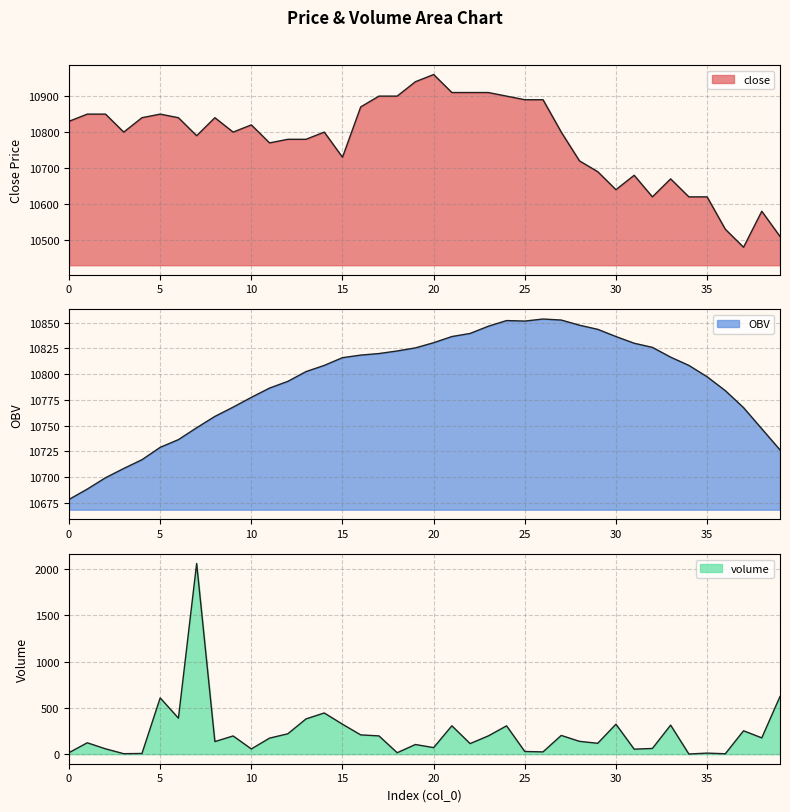

Reading left to right, transcribe all the data shown in this chart.

close: 10830.0	10850.0	10850.0	10800.0	10840.0	10850.0	10840.0	10790.0	10840.0	10800.0	10820.0	10770.0	10780.0	10780.0	10800.0	10730.0	10870.0	10900.0	10900.0	10940.0	10960.0	10910.0	10910.0	10910.0	10900.0	10890.0	10890.0	10800.0	10720.0	10690.0	10640.0	10680.0	10620.0	10670.0	10620.0	10620.0	10530.0	10480.0	10580.0	10510.0
OBV: 10678.5	10688.5	10699.5	10708.5	10717.0	10729.0	10736.5	10748.0	10759.0	10768.0	10777.5	10786.5	10793.0	10802.5	10808.5	10816.0	10818.5	10820.0	10822.5	10825.5	10830.5	10836.5	10839.5	10846.5	10852.0	10851.5	10853.5	10852.5	10847.5	10843.5	10836.5	10830.0	10826.0	10816.5	10808.5	10797.5	10784.0	10767.5	10747.0	10726.5
volume: 16.7	123.4	58.0	5.3	7.7	608.5	389.4	2061.0	136.2	197.2	56.9	173.8	220.4	381.2	445.7	323.8	208.6	197.7	15.8	104.6	71.0	306.9	114.6	197.7	306.5	29.2	24.9	202.8	138.9	117.8	324.2	54.3	62.0	314.2	2.0	11.6	4.6	253.0	176.5	623.9